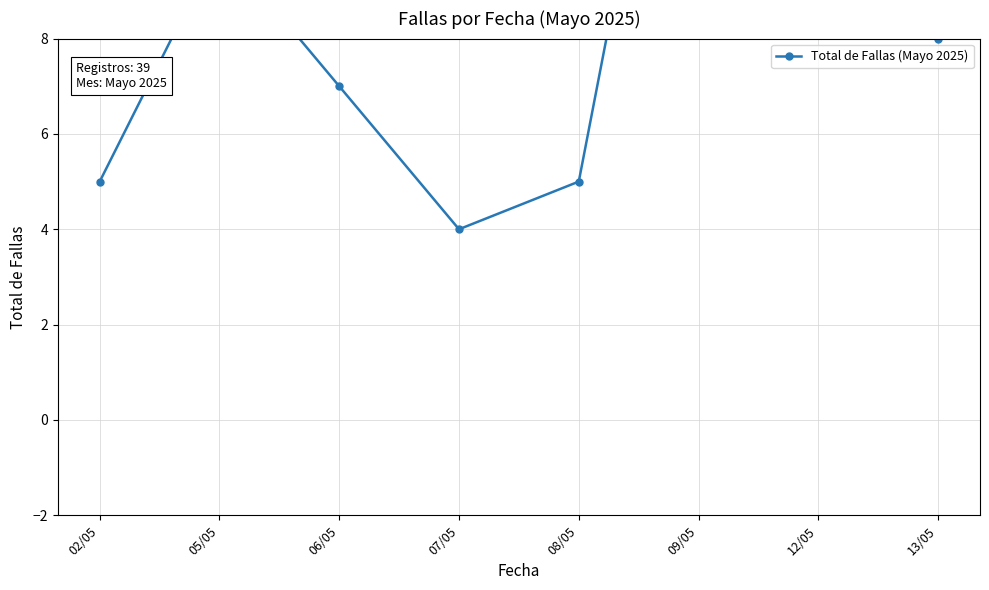

Between 08/05 and 07/05, which is larger?

08/05